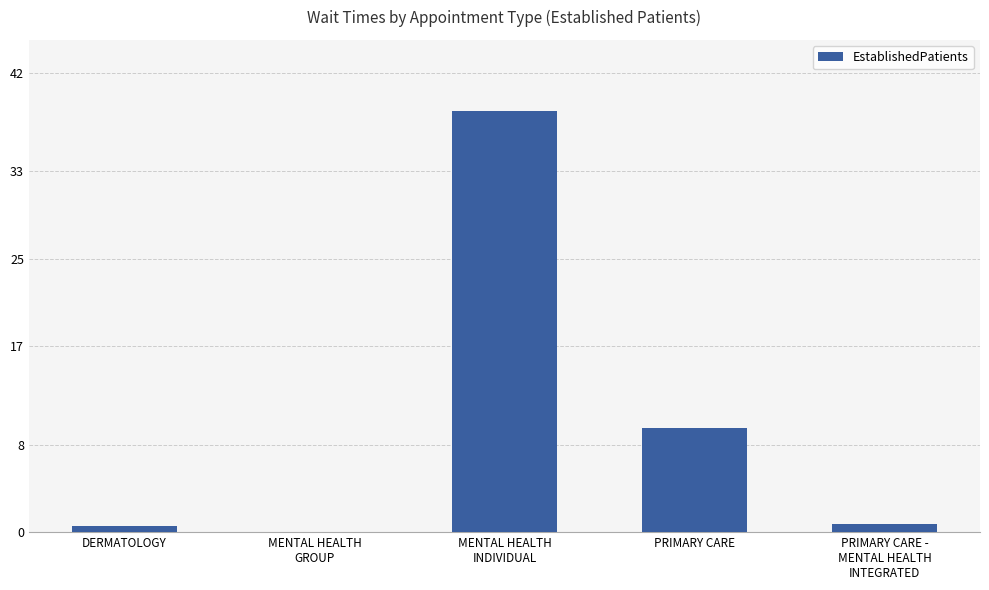

The value at PRIMARY CARE is 12.9. True or false?

False